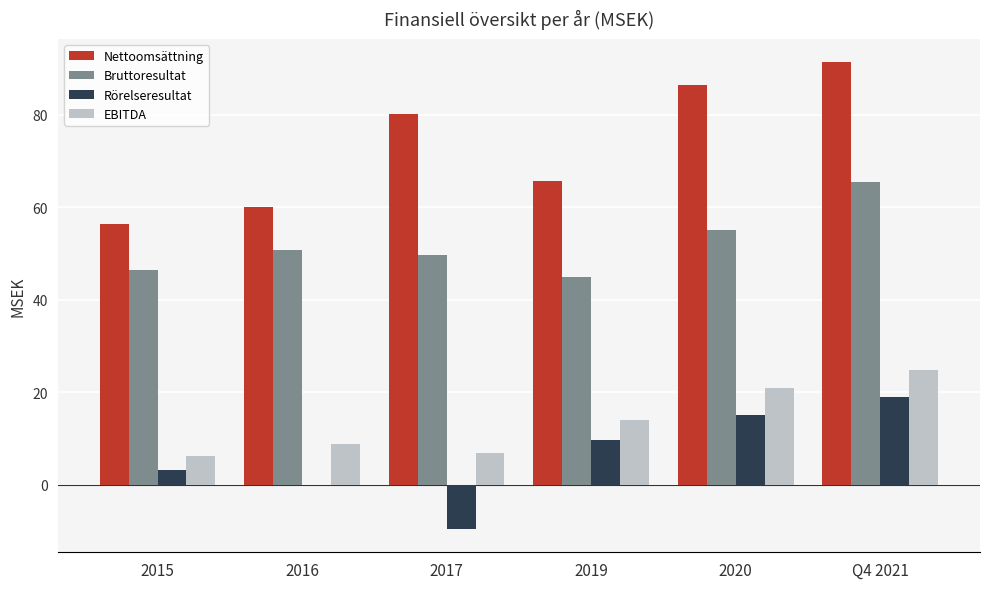

What is the maximum value for Rörelseresultat?

18.9